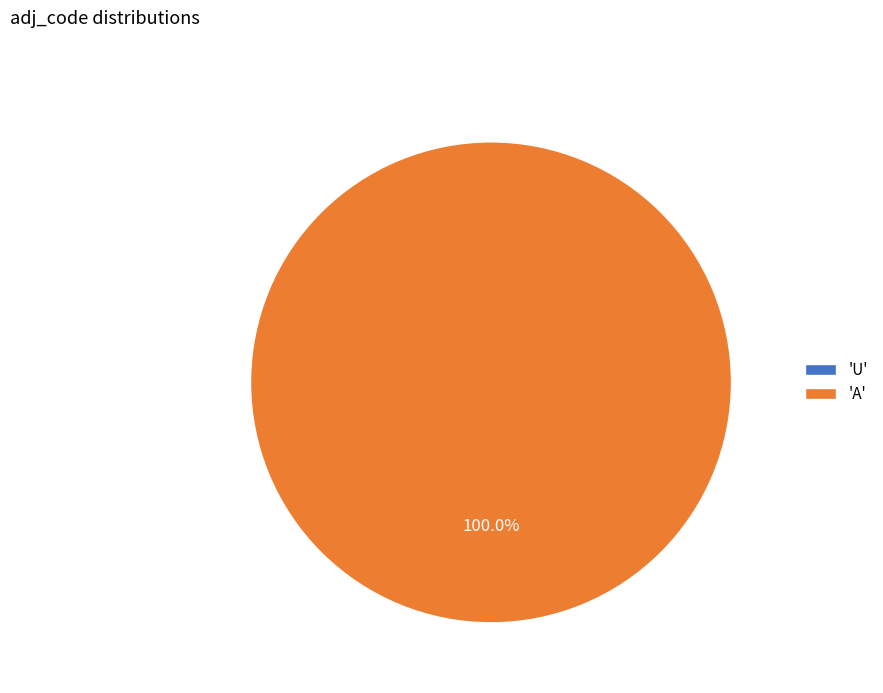

Does U account for over 50% of the chart?

No